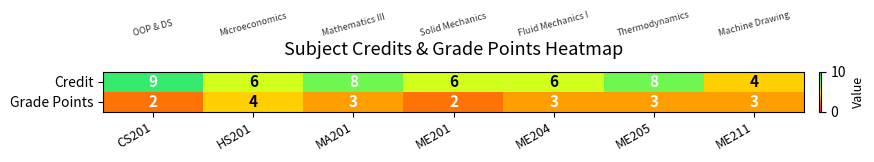

What is the spread (max minus min) of values at ME205?

5